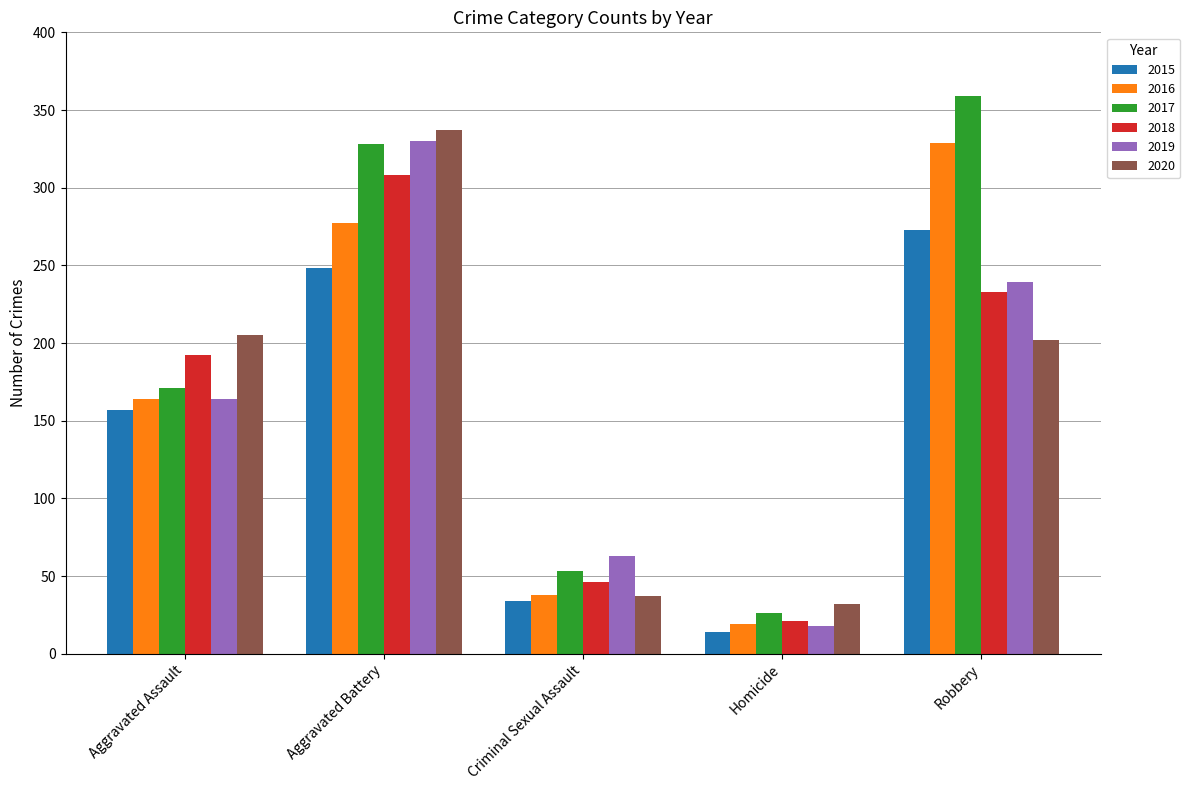

Which series has the largest range (max minus min)?

2017